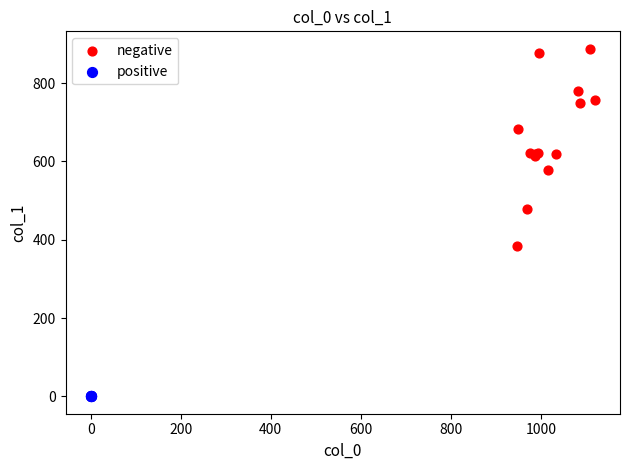

Which series reaches the maximum Y coordinate?

negative